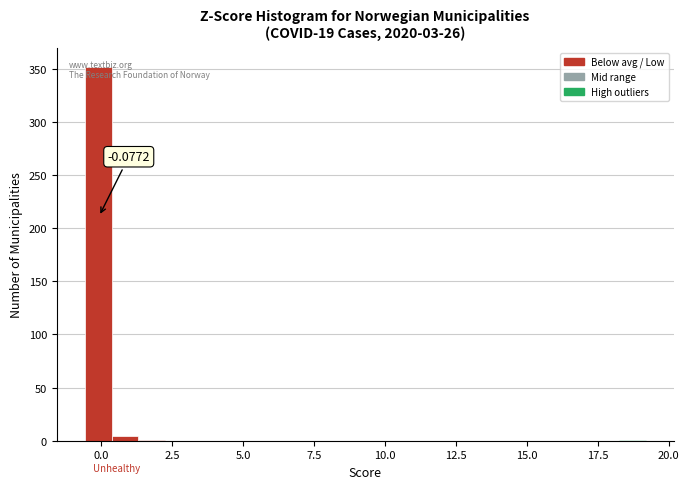

Read against the x-axis, roughly where is the centre of the tallest bar?

0.0